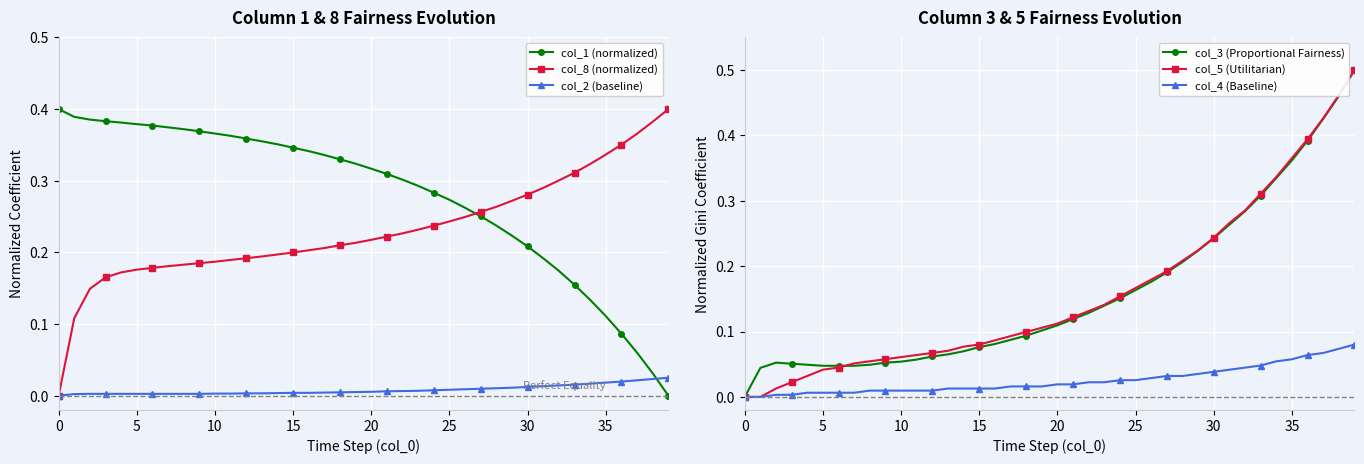

Which has a higher value, 26 or 35?

35